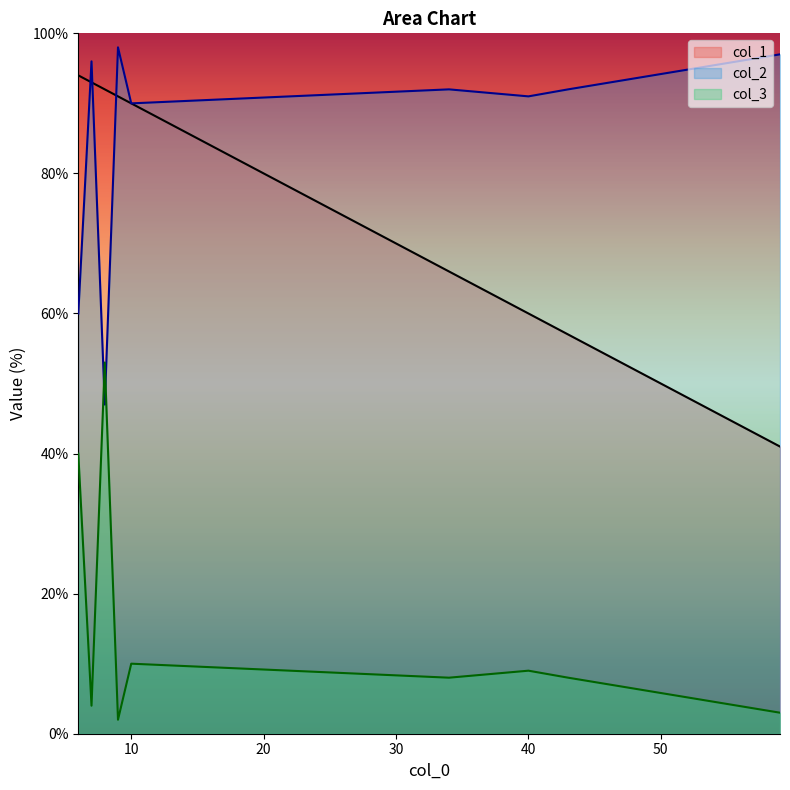

Does the chart have visible grid lines?

No